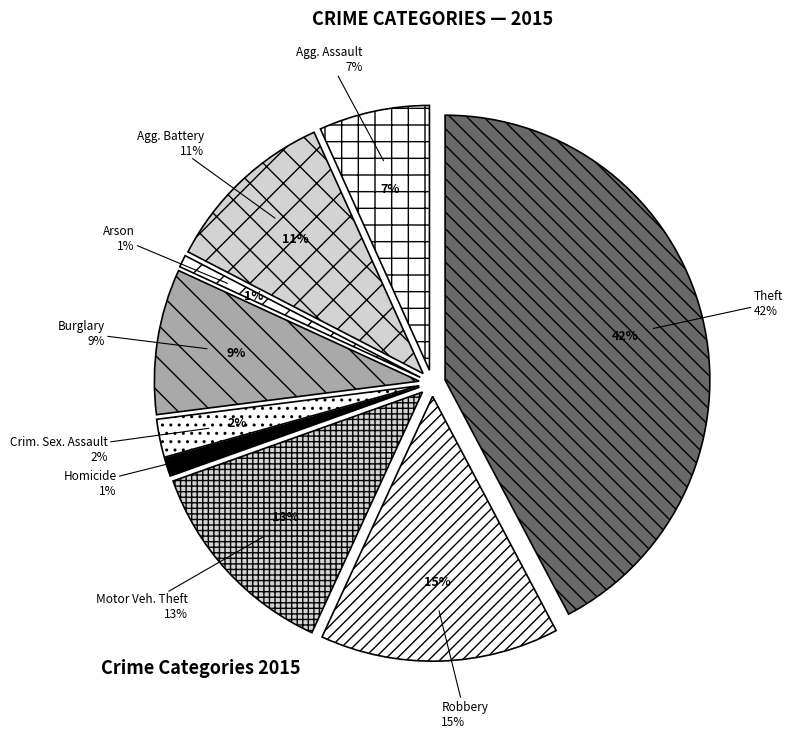

True or false: Burglary accounts for 1% of the total.

False